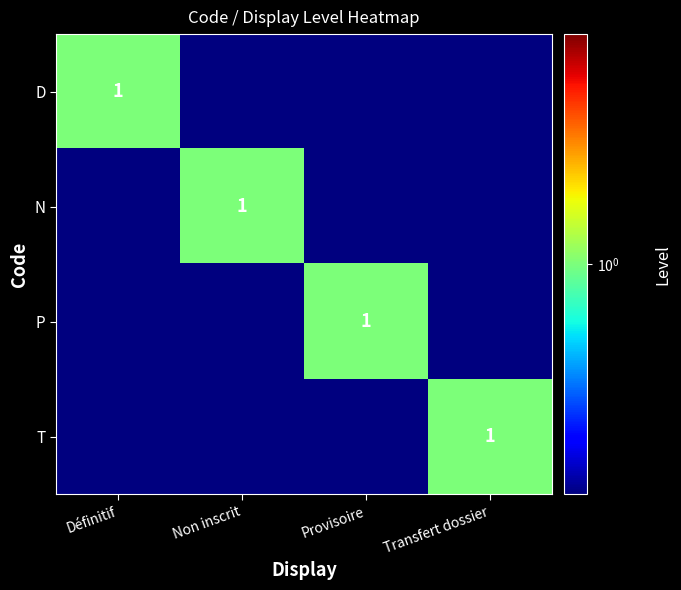

What is the sum of all T values?

1.0